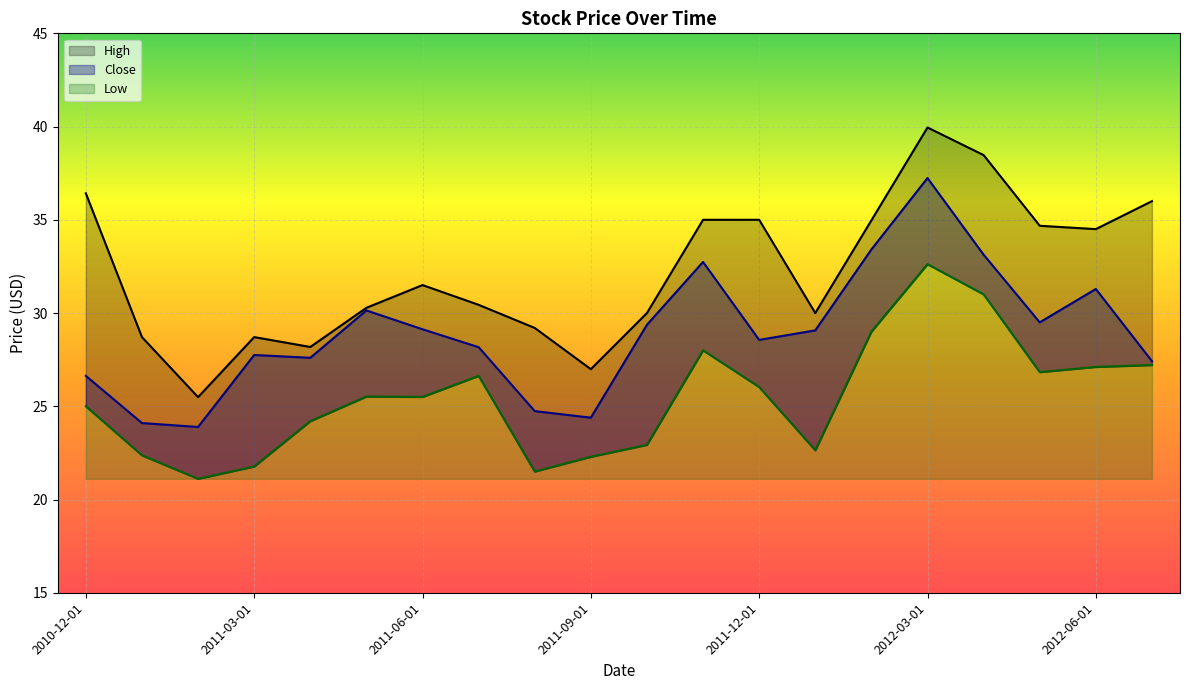

At which category does High reach its first local valley?

2011-02-01